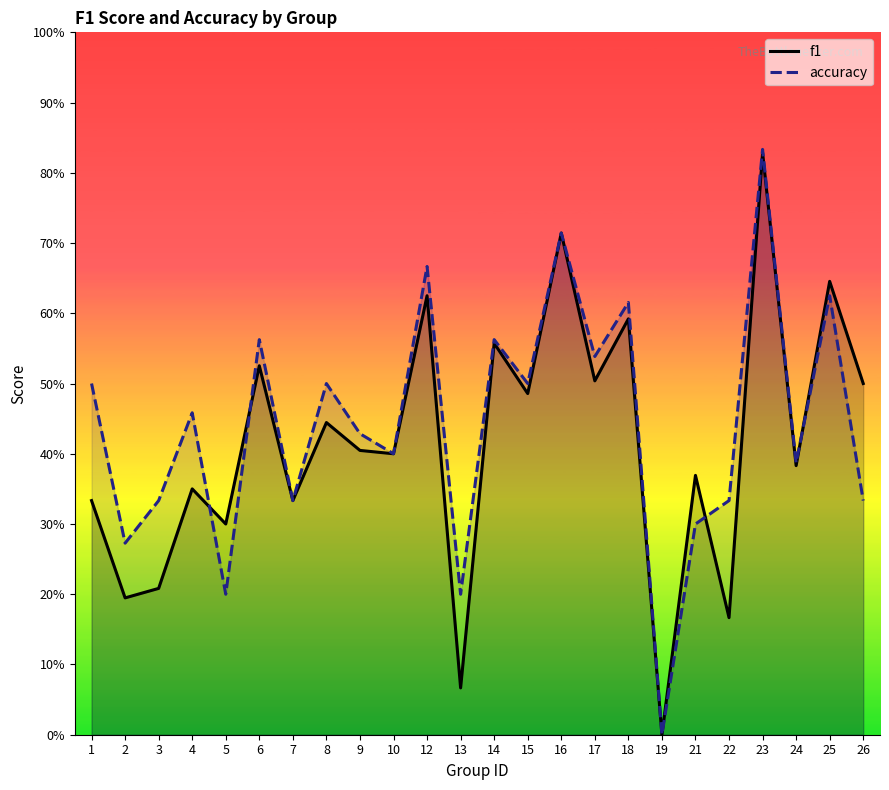

Read the f1 value at 8.

0.4